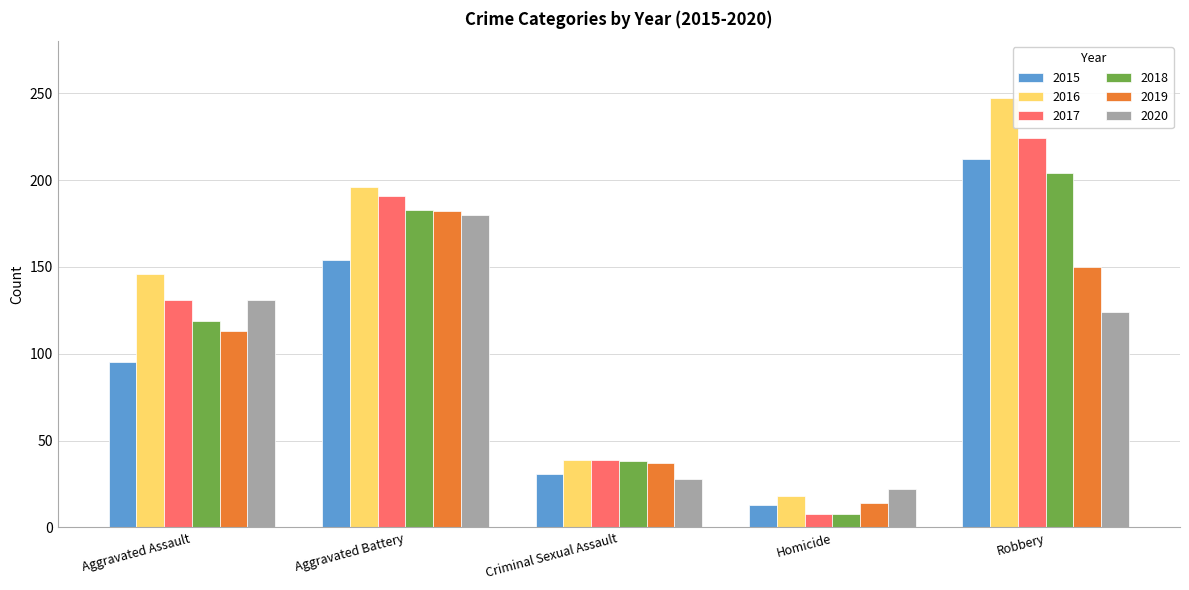

How many categories are shown in the chart?

5